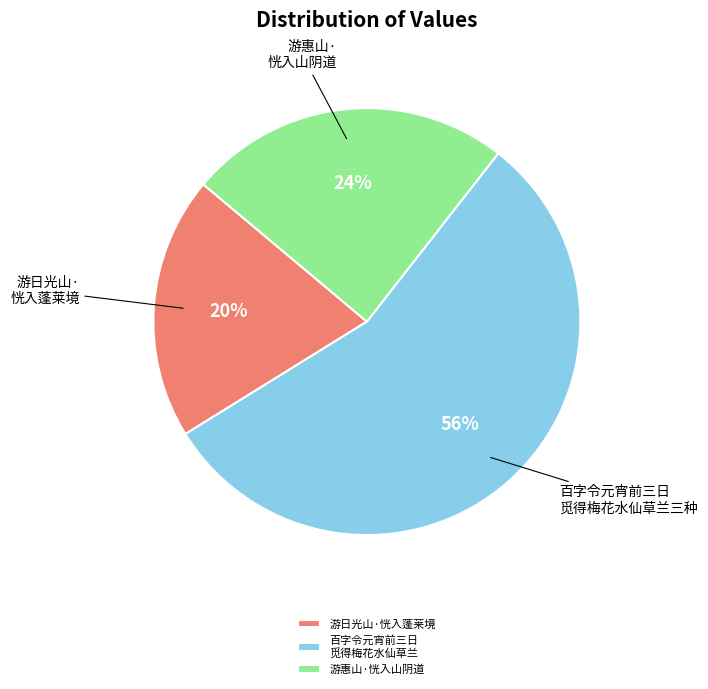

Is the sum of 游日光山·恍入蓬莱境 and 百字令元宵前三日 觅得梅花水仙草兰 greater than half?

Yes